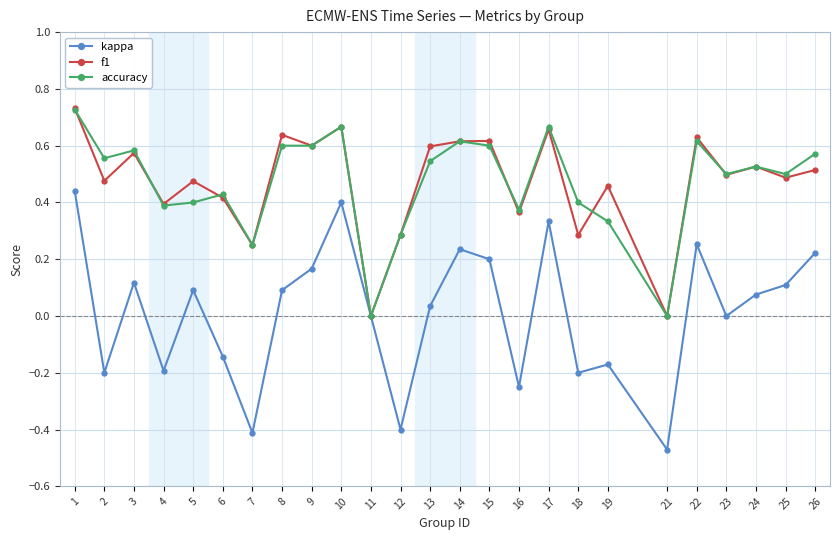

Which series has the widest spread of values?

kappa